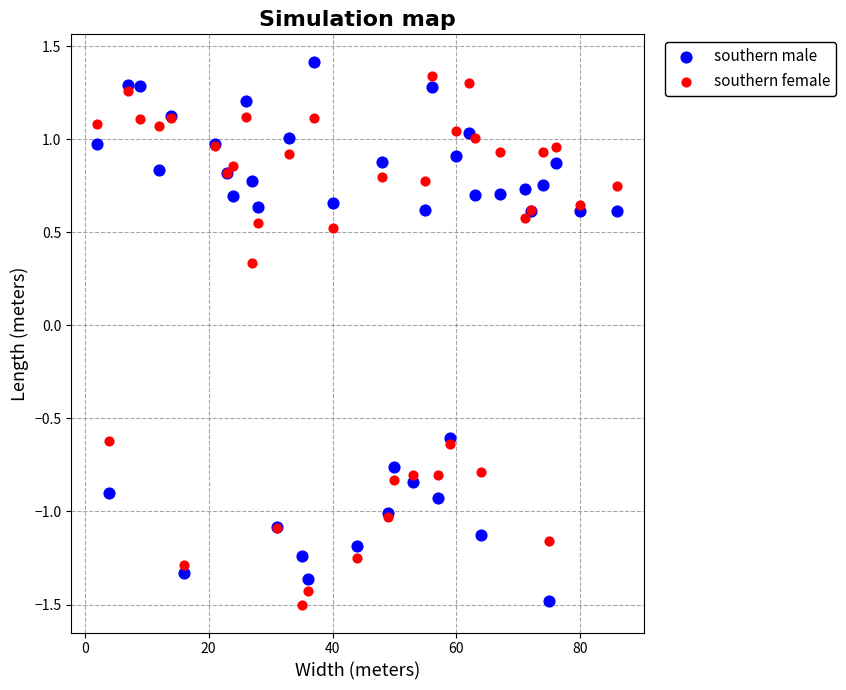

What are all the series names shown in the legend?

southern male, southern female